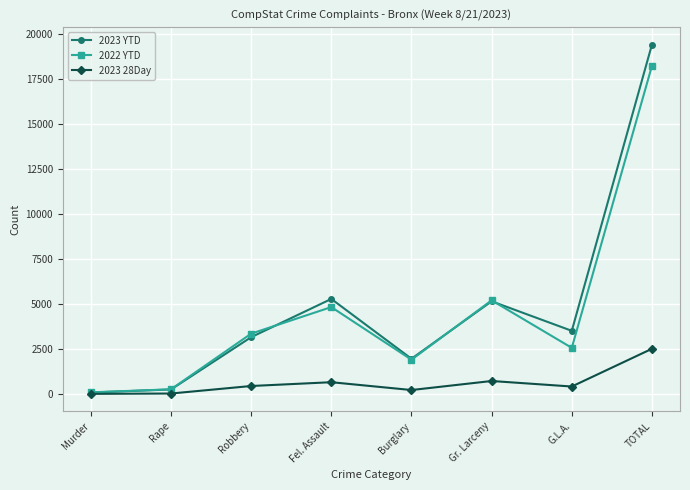

Rank the series by their maximum value, from lowest to highest.

2023 28Day, 2022 YTD, 2023 YTD